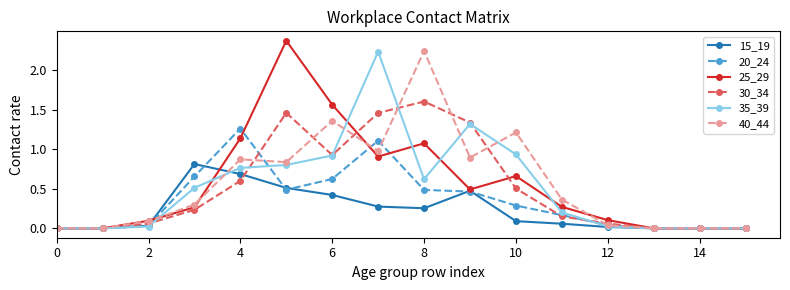

What are all the series names shown in the legend?

15_19, 20_24, 25_29, 30_34, 35_39, 40_44